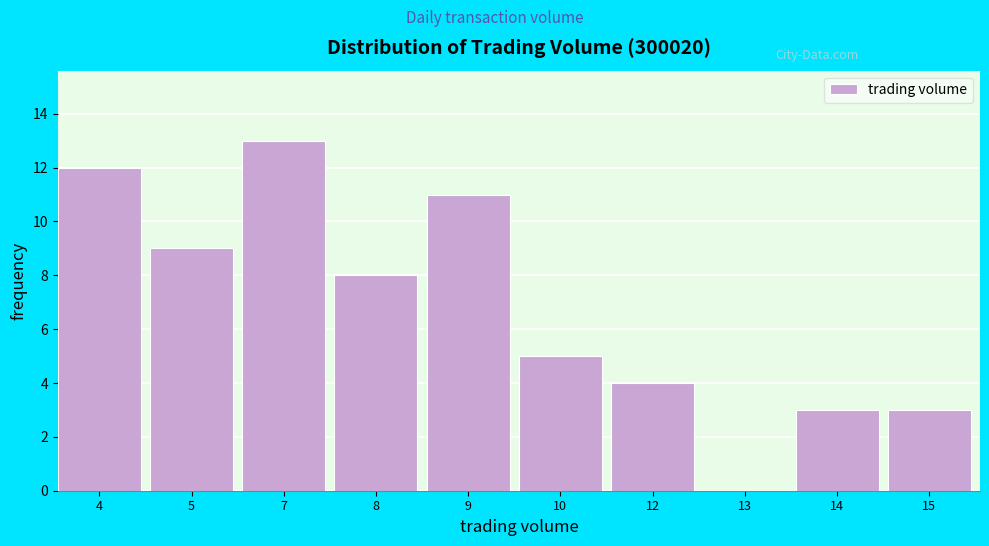

Reading left to right, what are all the values shown in this chart?

4=12	5=9	7=13	8=8	9=11	10=5	12=4	13=0	14=3	15=3